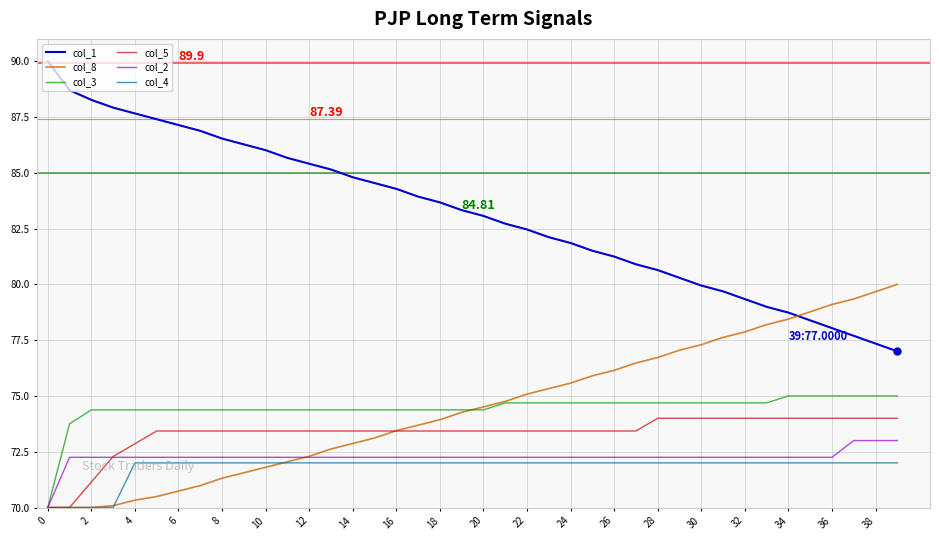

Which series ends up on top after the final intersection of col_8 and col_1?

col_8